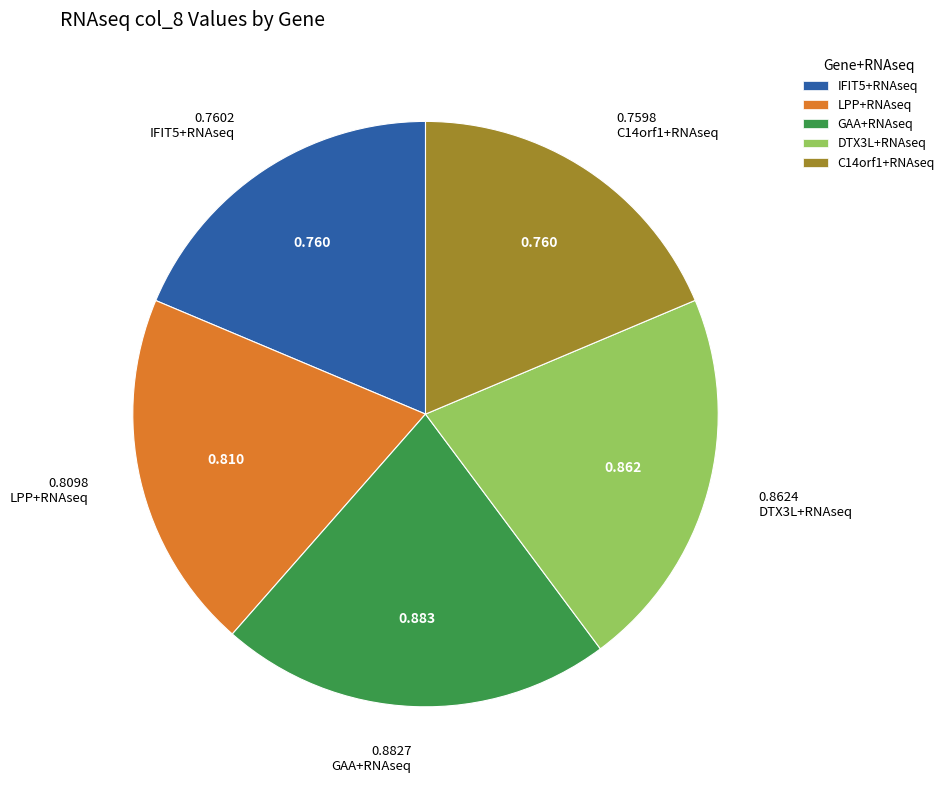

Is DTX3L+RNAseq the majority of the pie?

No